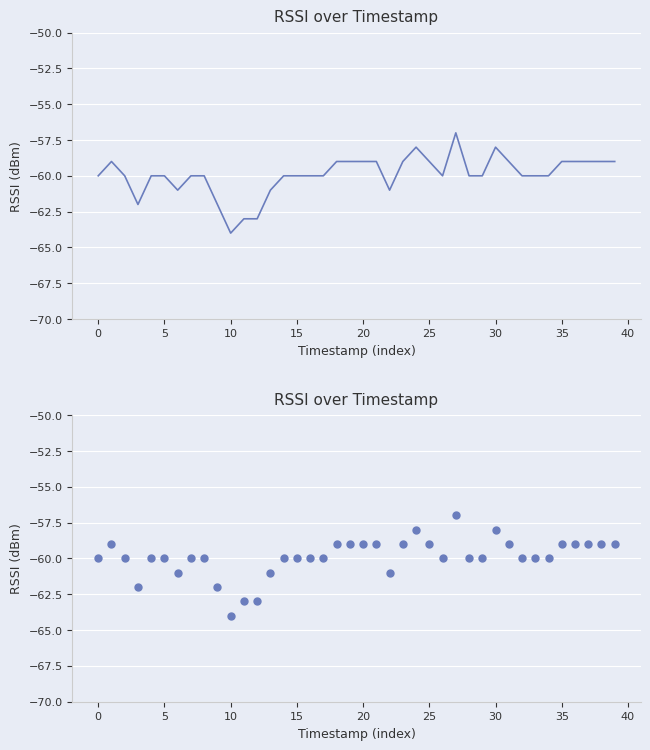

What is the change in value from 22 to 31?

+2